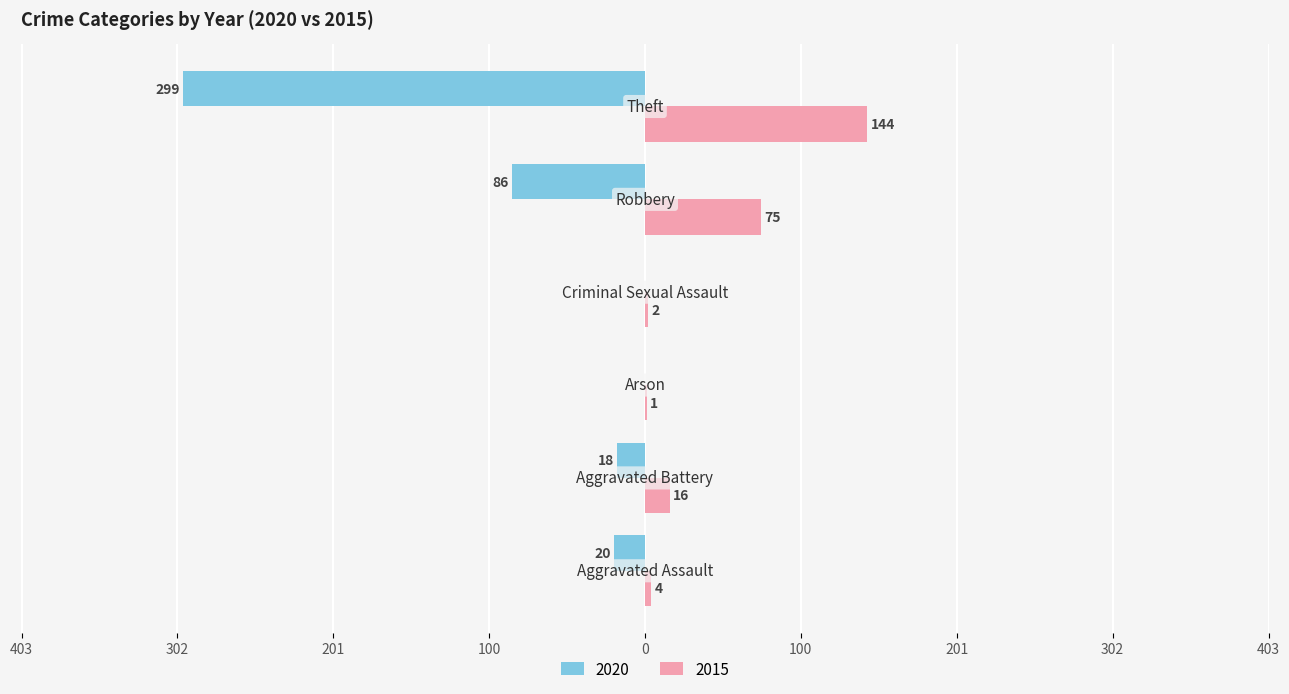

What are all the series names shown in the legend?

2020, 2015